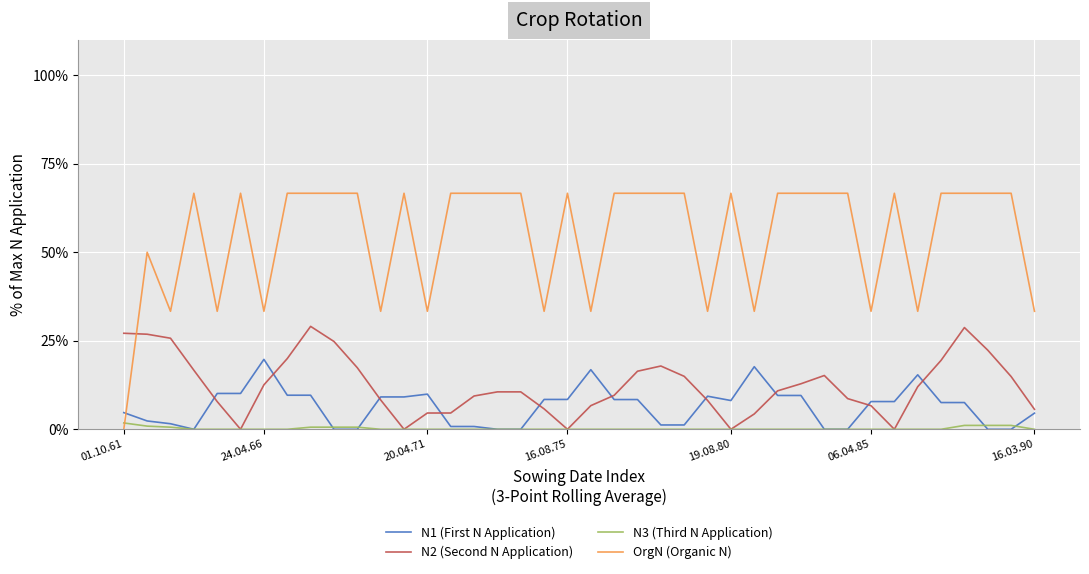

List the series in order of their peak value, lowest first.

N3 (Third N Application), N1 (First N Application), N2 (Second N Application), OrgN (Organic N)